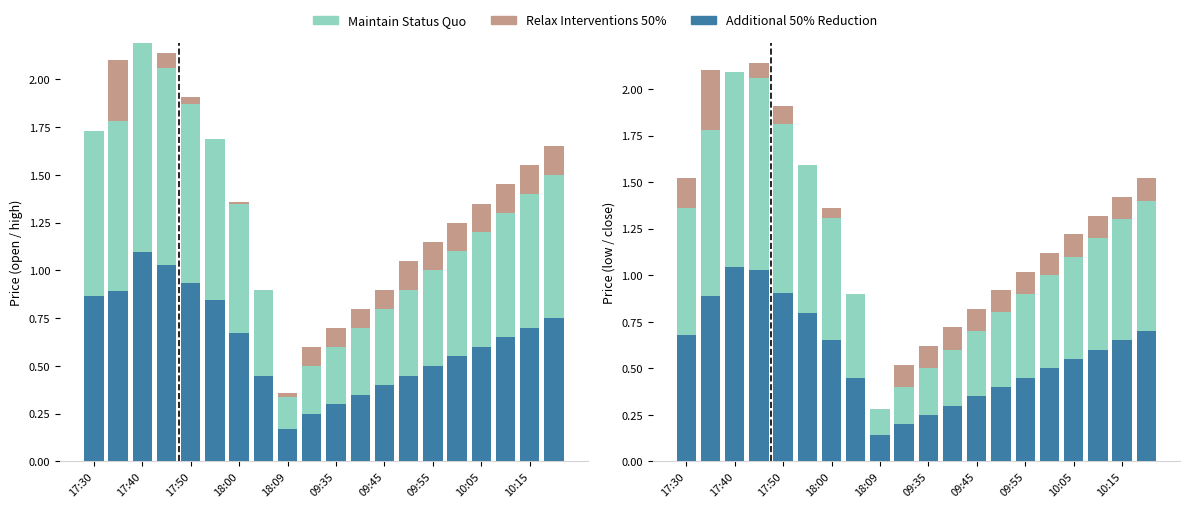

What is the difference between the Relax Interventions 50% values at 10 and 17:40?

0.2